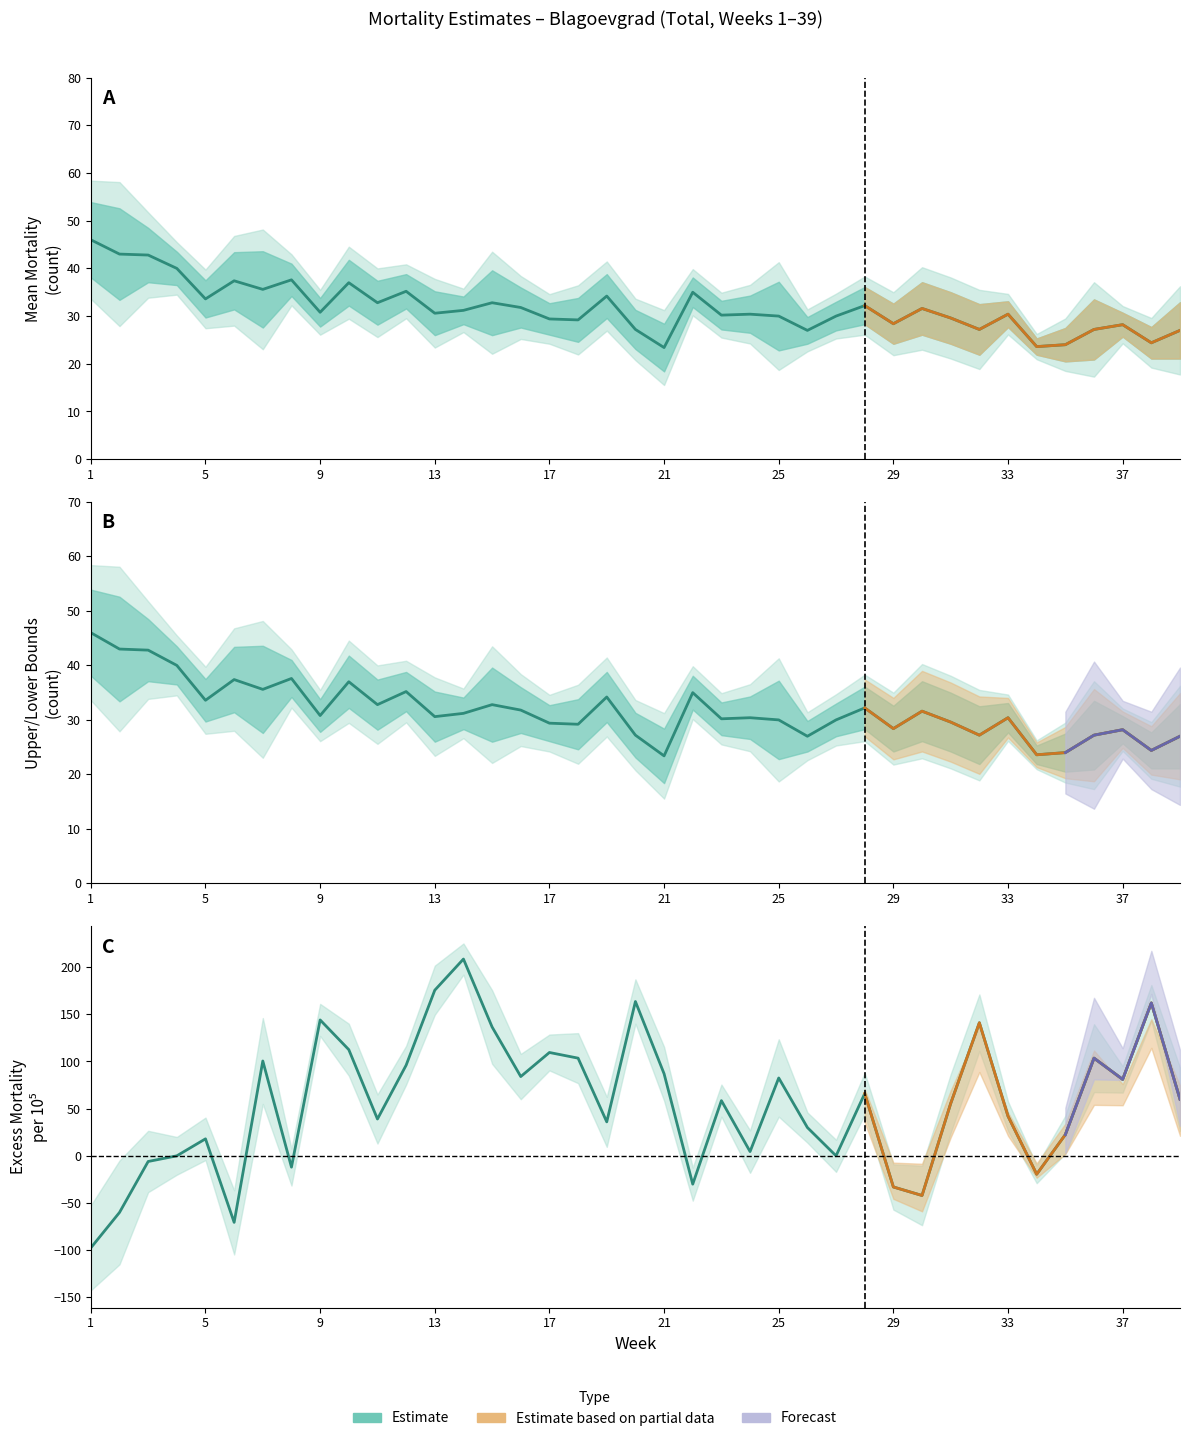

What is the maximum value shown in the chart?

208.5